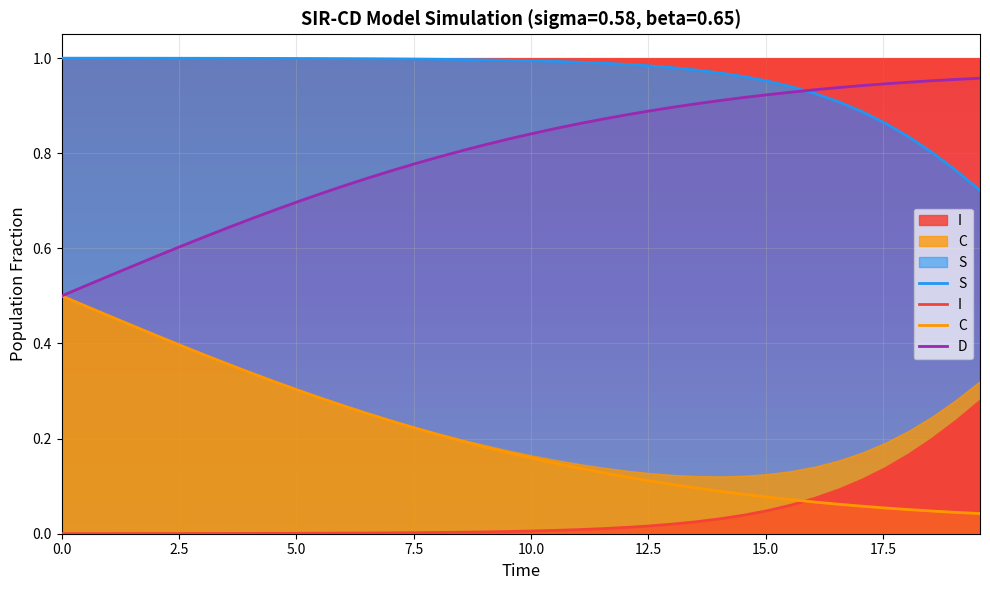

How many distinct data groups are displayed?

4